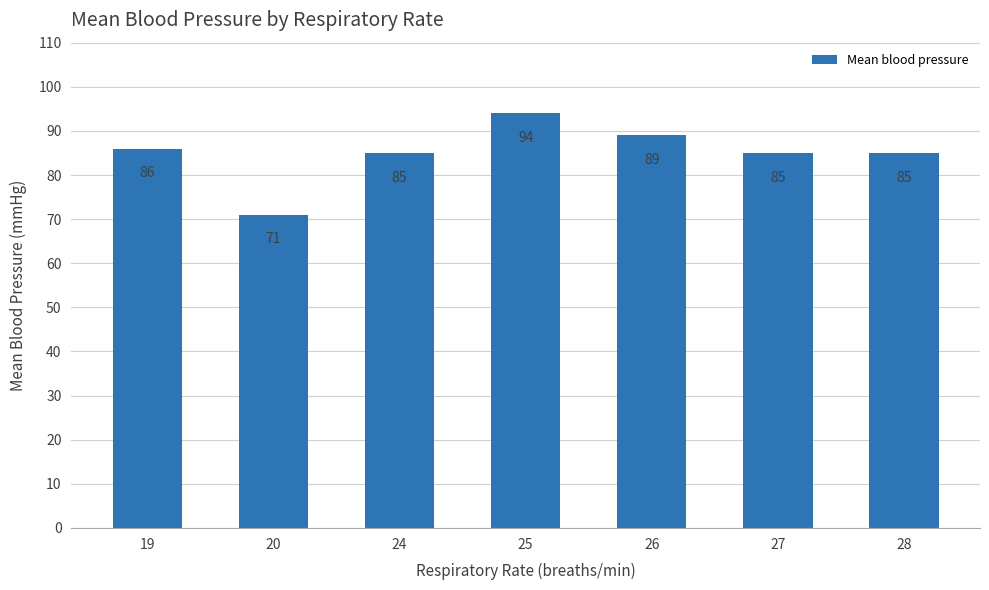

Which category has the highest value across all series?

25